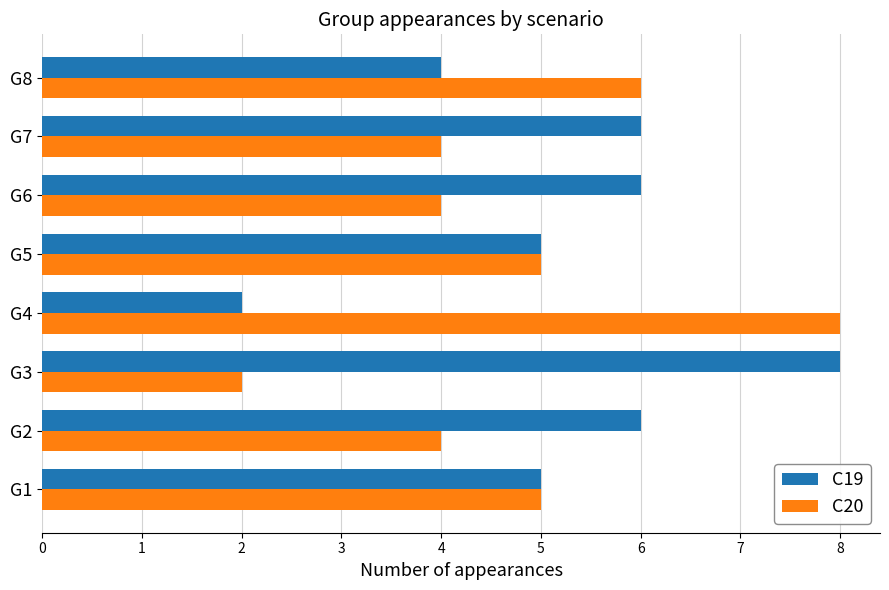

True or false: C20 has a value of 1 at G6.

False